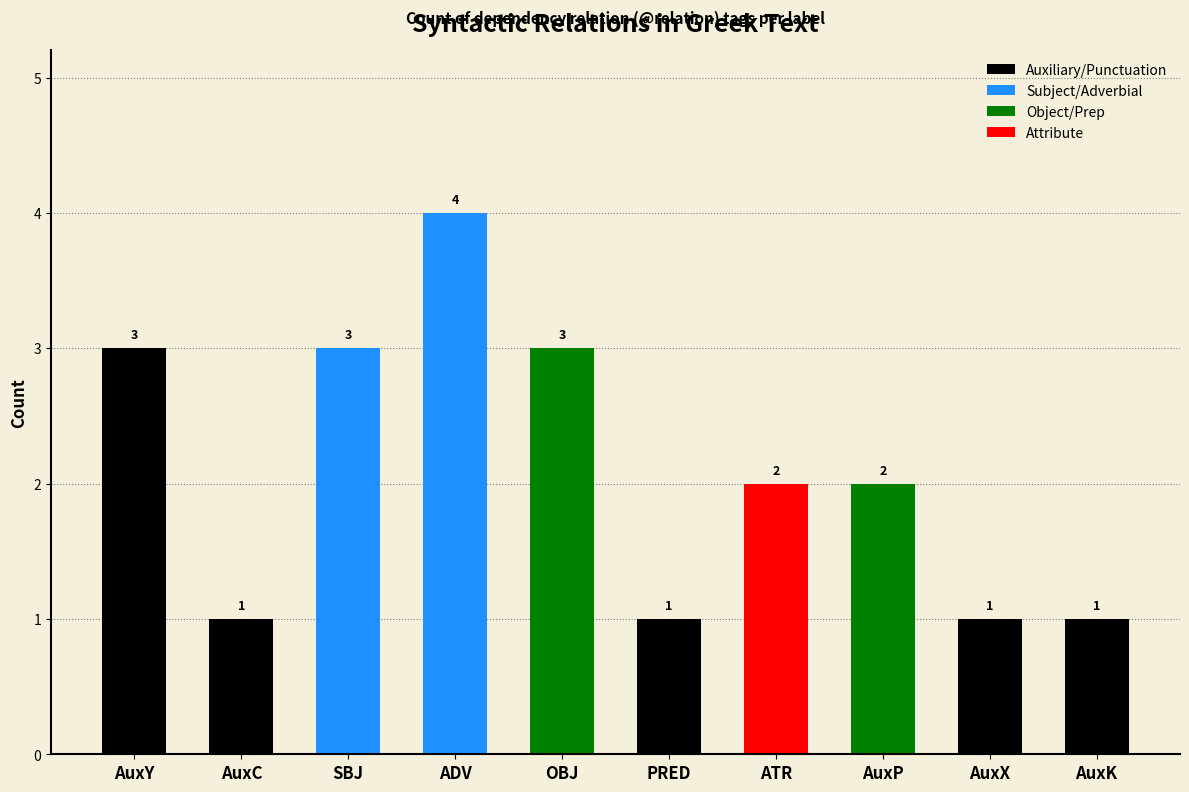

What is the difference between the maximum and minimum values?

3